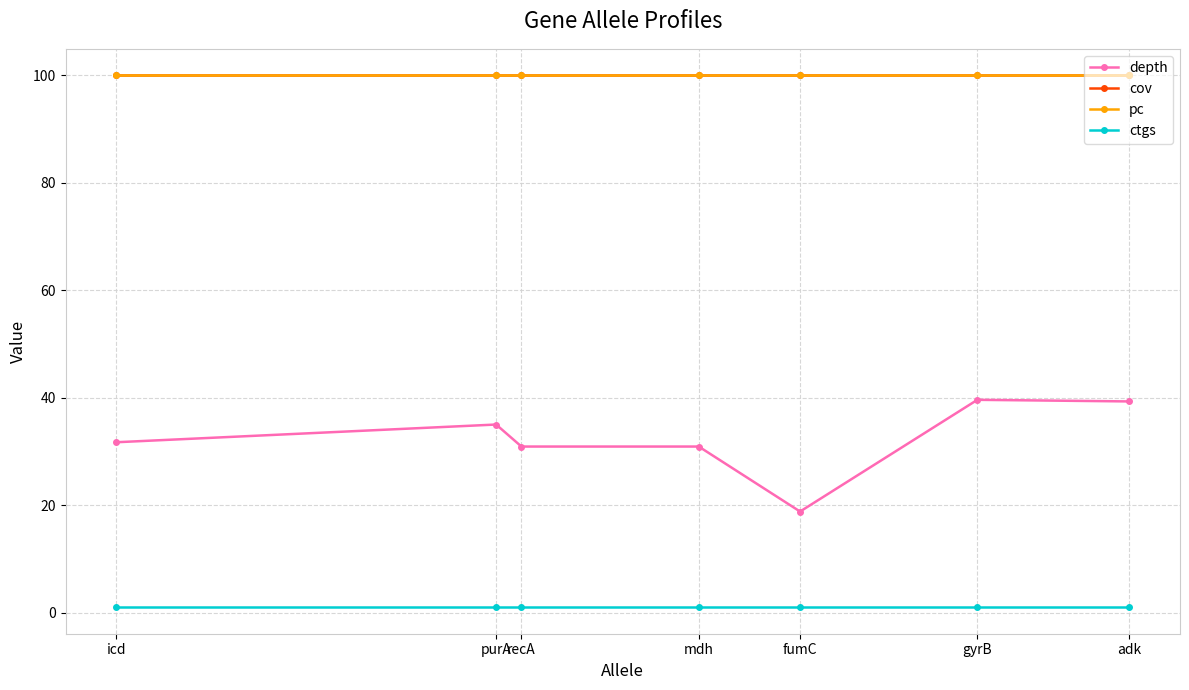

How many lines are shown in the chart?

4